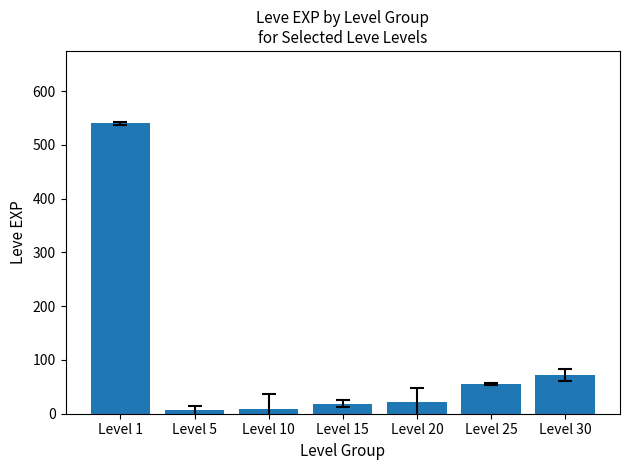

What is the greatest value displayed?

540